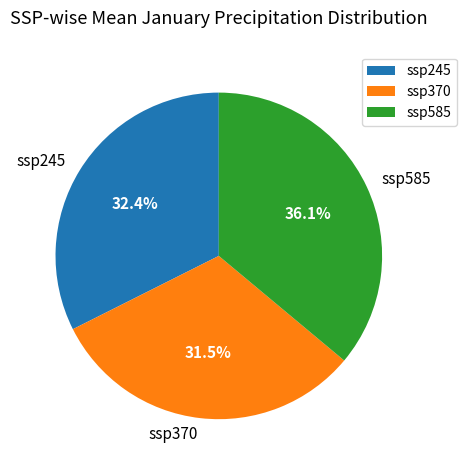

What is the ratio of the value at ssp370 to the value at ssp585?

0.9